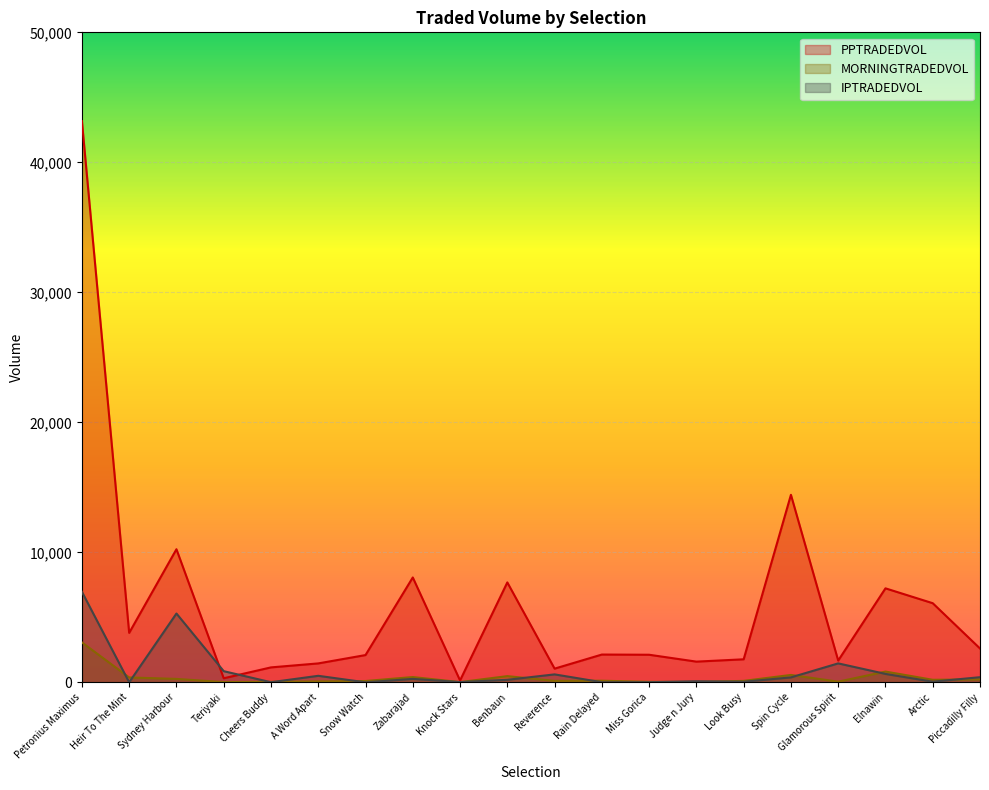

Reading left to right, transcribe all the data shown in this chart.

PPTRADEDVOL: Petronius Maximus=43171.0	Heir To The Mint=3803.4	Sydney Harbour=10237.2	Teriyaki=310.5	Cheers Buddy=1147.9	A Word Apart=1453.9	Snow Watch=2095.8	Zabarajad=8065.4	Knock Stars=142.2	Benbaun=7685.1	Reverence=1052.0	Rain Delayed=2135.4	Miss Gorica=2120.3	Judge n Jury=1591.0	Look Busy=1770.3	Spin Cycle=14423.0	Glamorous Spirit=1672.4	Elnawin=7228.4	Arctic=6085.5	Piccadilly Filly=2601.0
MORNINGTRADEDVOL: Petronius Maximus=3070.4	Heir To The Mint=373.4	Sydney Harbour=262.2	Teriyaki=16.5	Cheers Buddy=37.9	A Word Apart=68.6	Snow Watch=99.8	Zabarajad=405.1	Knock Stars=16.5	Benbaun=475.4	Reverence=110.0	Rain Delayed=122.4	Miss Gorica=38.3	Judge n Jury=25.1	Look Busy=109.9	Spin Cycle=566.4	Glamorous Spirit=48.5	Elnawin=826.6	Arctic=193.8	Piccadilly Filly=224.6
IPTRADEDVOL: Petronius Maximus=6963.7	Heir To The Mint=0.0	Sydney Harbour=5291.6	Teriyaki=856.8	Cheers Buddy=8.0	A Word Apart=500.1	Snow Watch=0.0	Zabarajad=262.4	Knock Stars=20.0	Benbaun=193.2	Reverence=609.9	Rain Delayed=8.0	Miss Gorica=8.0	Judge n Jury=82.2	Look Busy=43.0	Spin Cycle=378.5	Glamorous Spirit=1455.6	Elnawin=646.6	Arctic=47.1	Piccadilly Filly=394.2